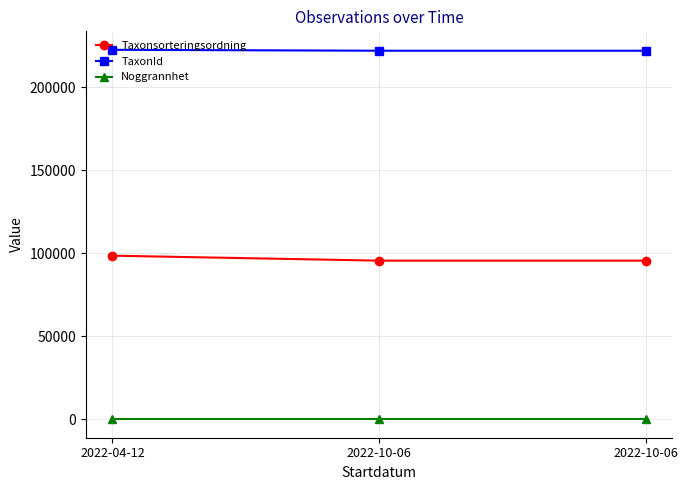

What is the maximum value shown in the chart?

222498